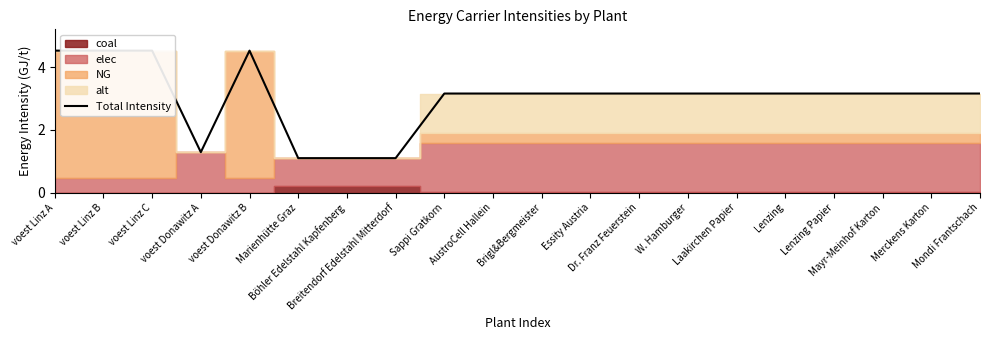

Reading left to right, transcribe all the data shown in this chart.

4.5	4.5	4.5	1.3	4.5	1.1	1.1	1.1	3.2	3.2	3.2	3.2	3.2	3.2	3.2	3.2	3.2	3.2	3.2	3.2